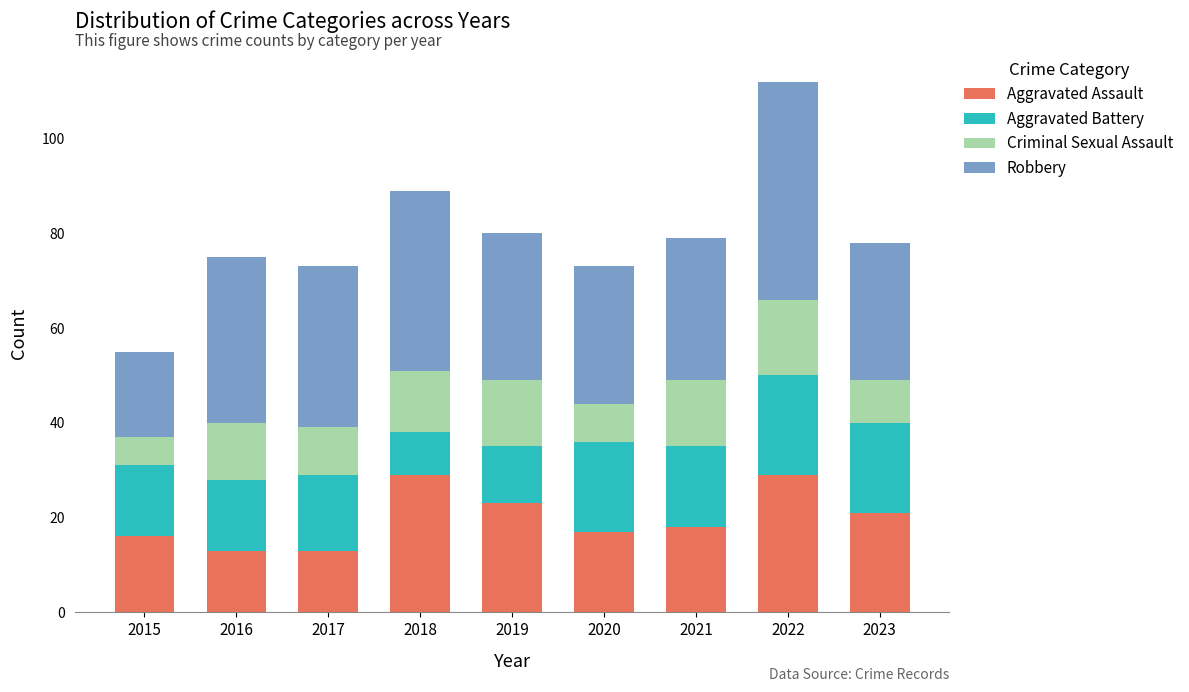

What is the highest value of the Aggravated Assault series?

29